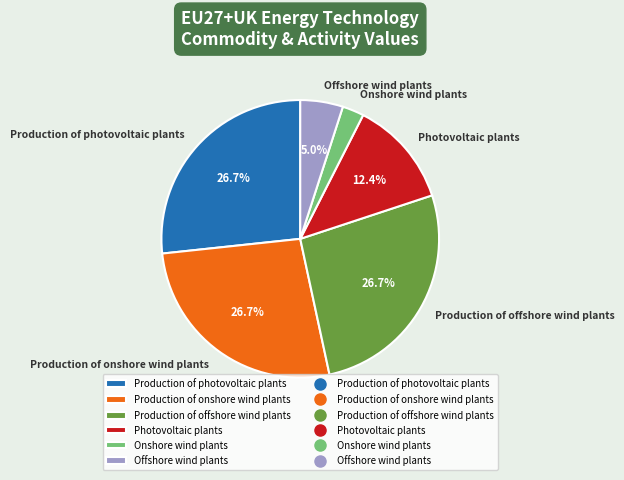

How many segments does this pie chart have?

6